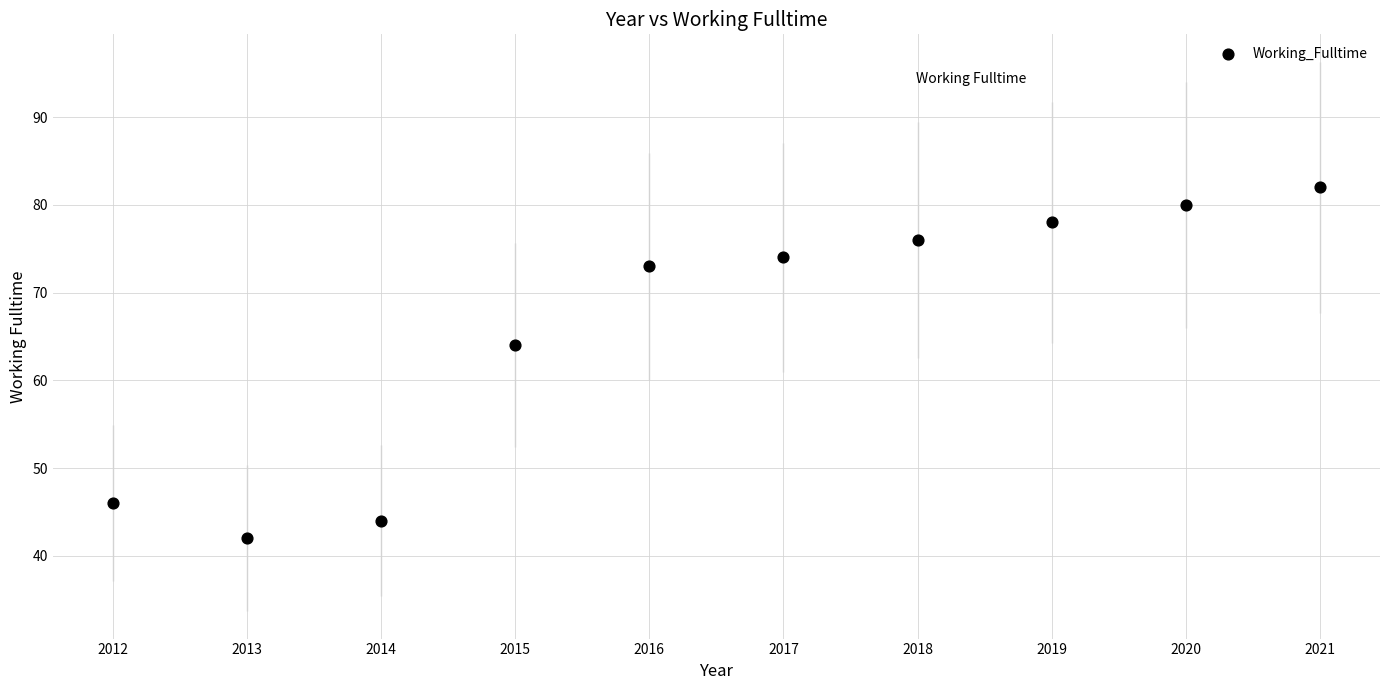

What is the average X value?

2016